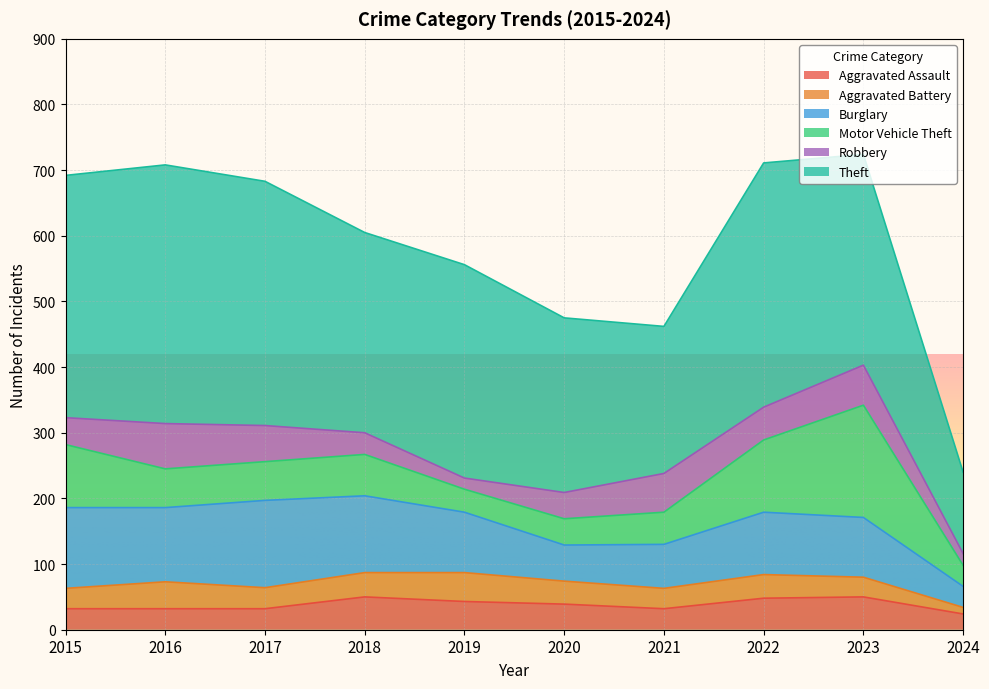

At which label does Robbery first exceed 50?

2016